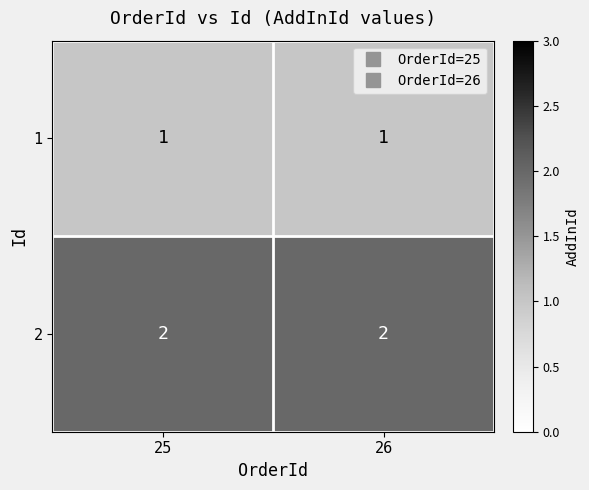

What is the difference between the highest and lowest values at 25?

1